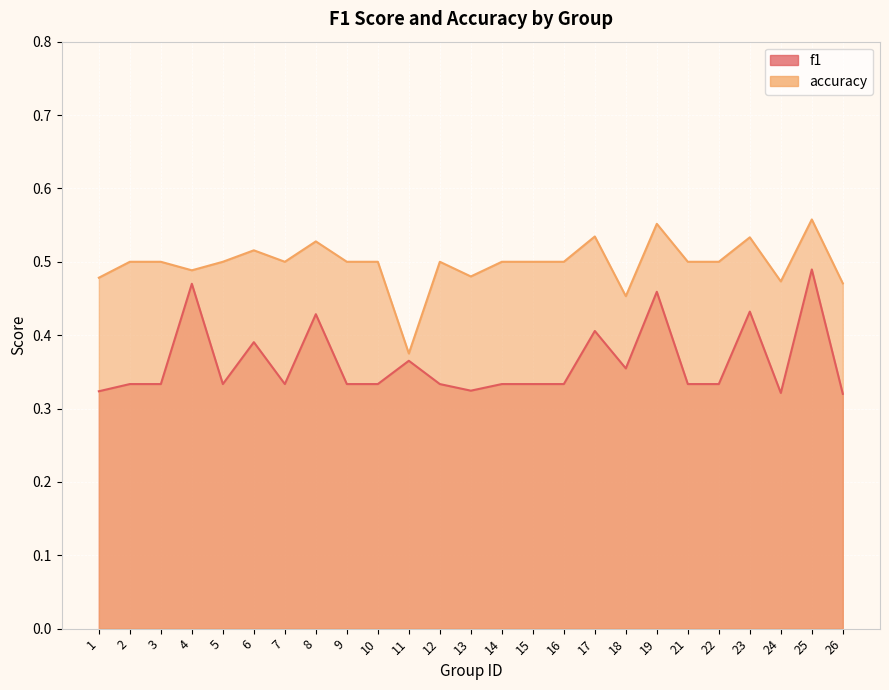

List the labels in order of f1 value, smallest first.

26, 24, 1, 13, 2, 3, 5, 7, 9, 10, 12, 14, 15, 16, 21, 22, 18, 11, 6, 17, 8, 23, 19, 4, 25